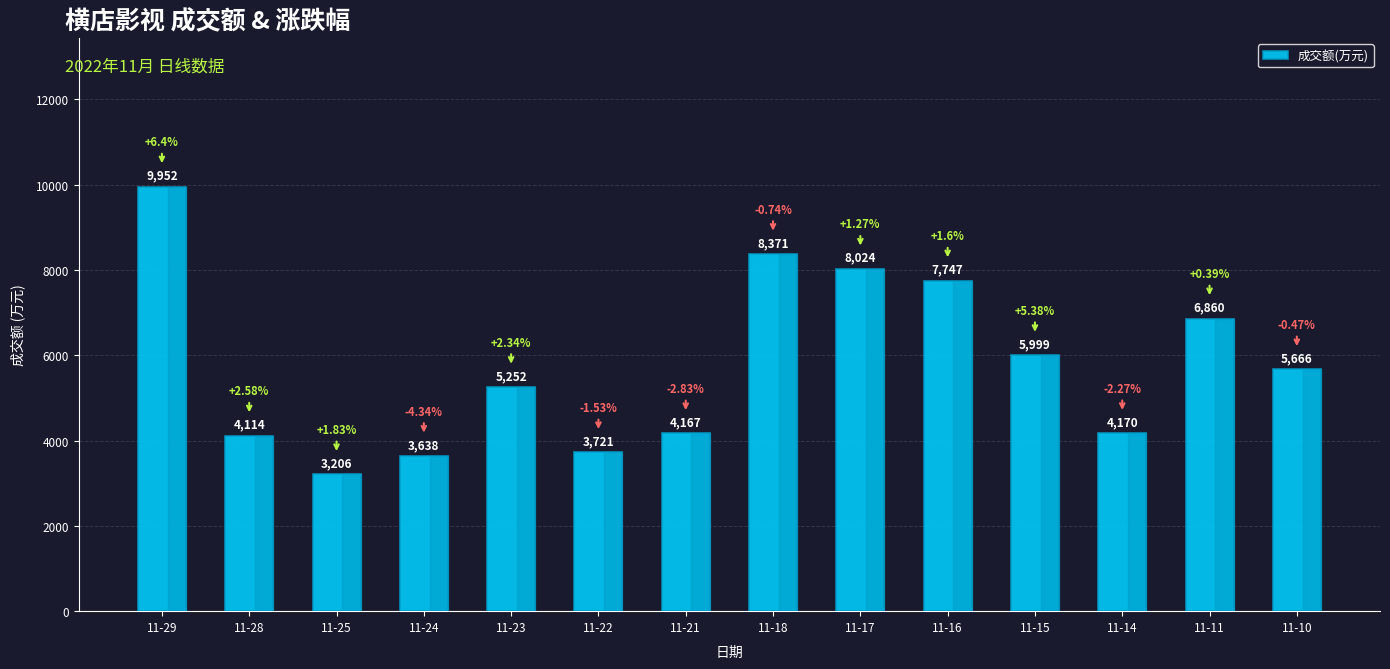

Reading right to left, extract all data points from this chart.

11-10=5666	11-11=6860	11-14=4170	11-15=5999	11-16=7747	11-17=8024	11-18=8371	11-21=4167	11-22=3721	11-23=5252	11-24=3638	11-25=3206	11-28=4114	11-29=9952